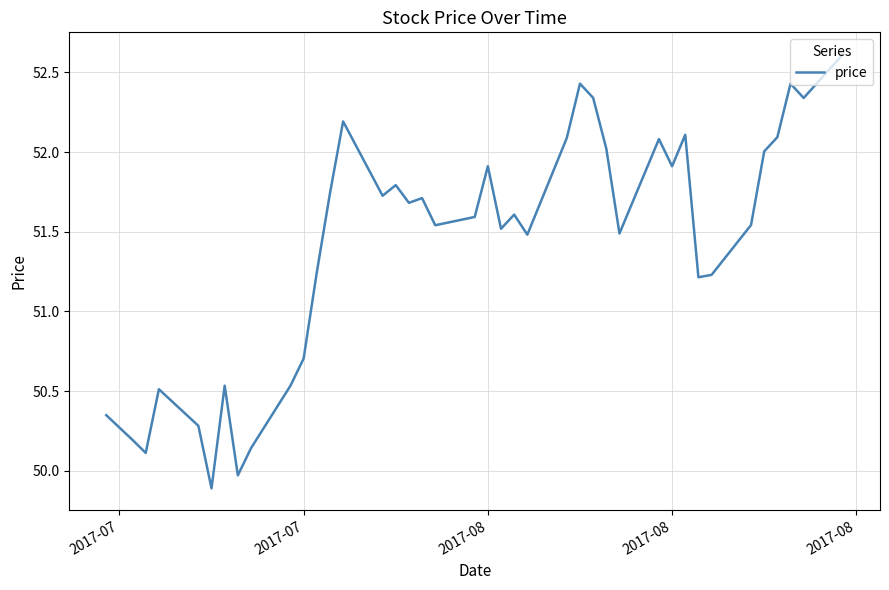

How many series are shown in this chart?

1